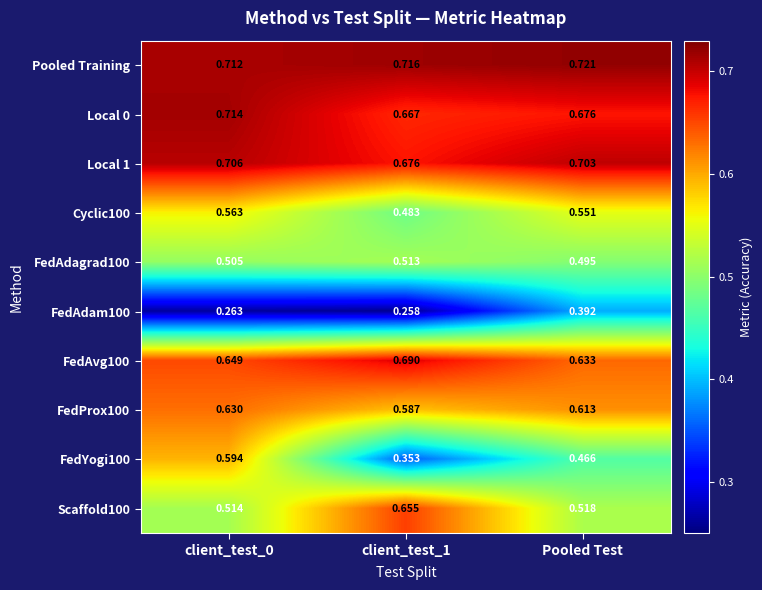

Which category has the highest value across all series?

Pooled Test